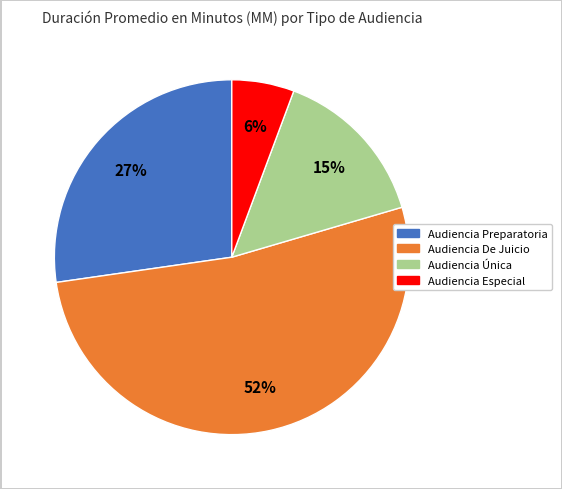

Rank the categories by value from lowest to highest.

Audiencia Especial, Audiencia Única, Audiencia Preparatoria, Audiencia De Juicio